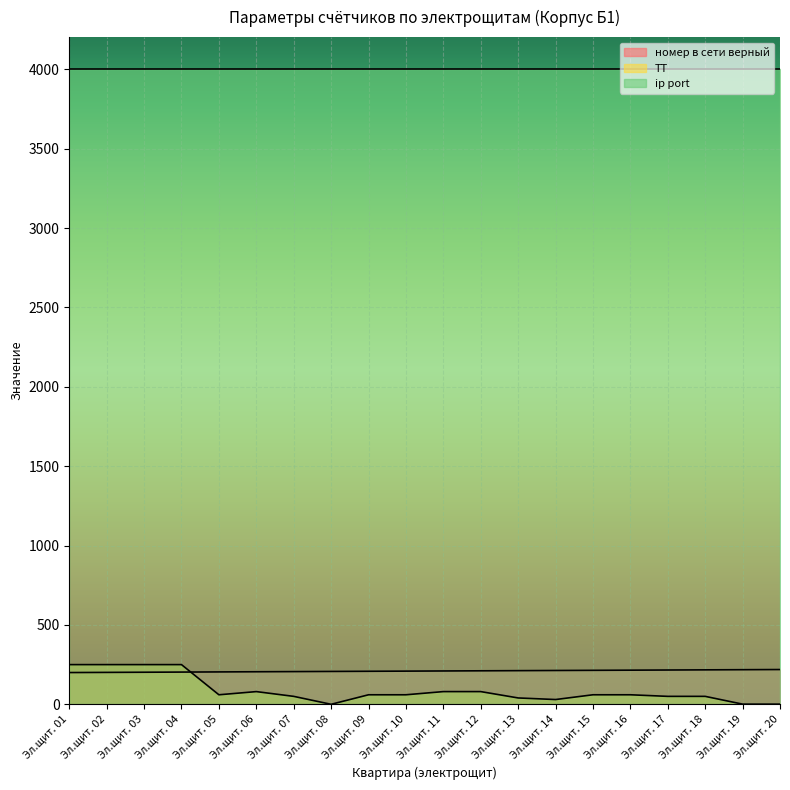

What is the difference between the maximum and second lowest values in the ТТ series?

249